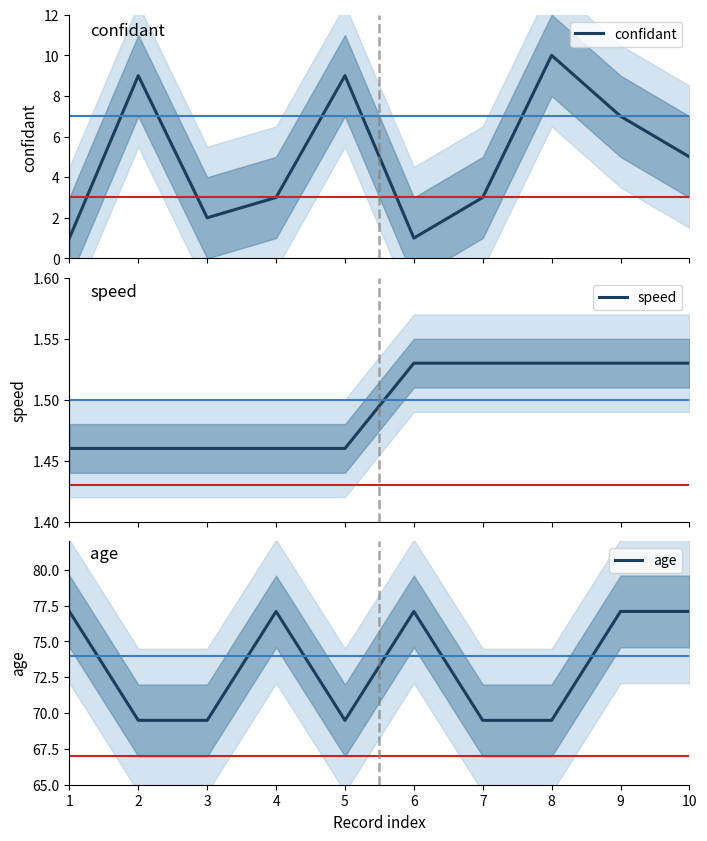

What is the spread (max minus min) of values at 9?

75.6